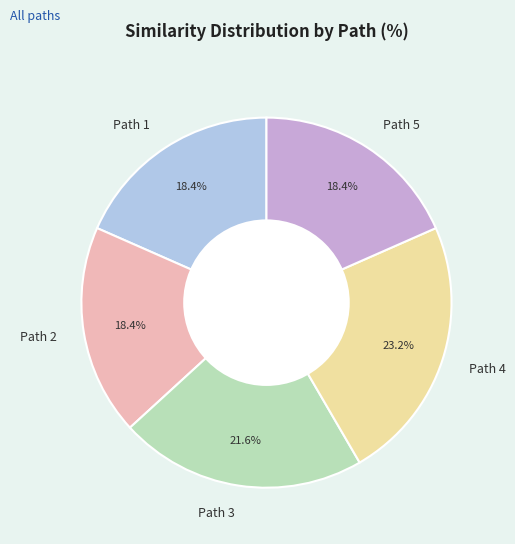

How many segments does this pie chart have?

5